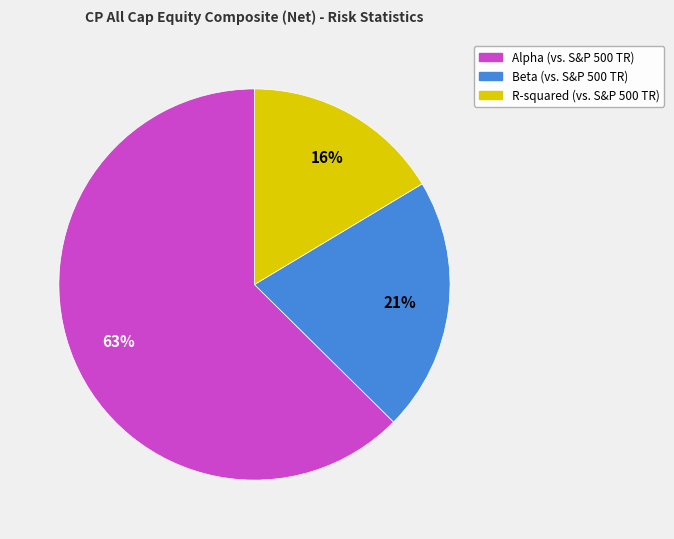

Which has a higher value, Alpha (vs. S&P 500 TR) or Beta (vs. S&P 500 TR)?

Alpha (vs. S&P 500 TR)